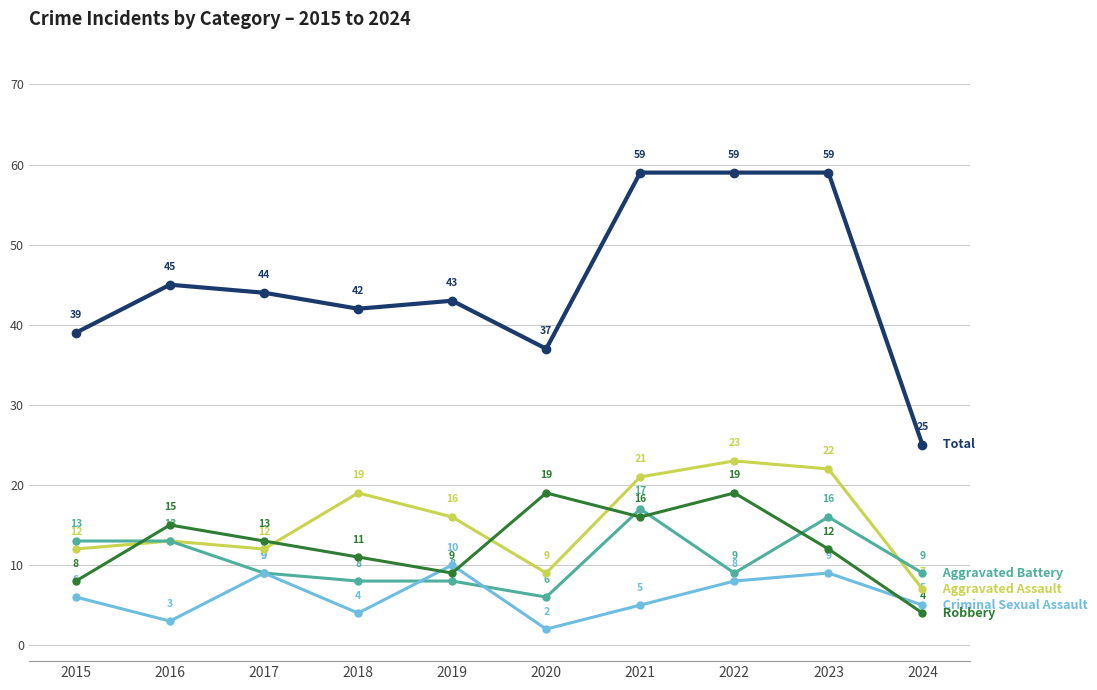

What is the greatest value displayed?

59